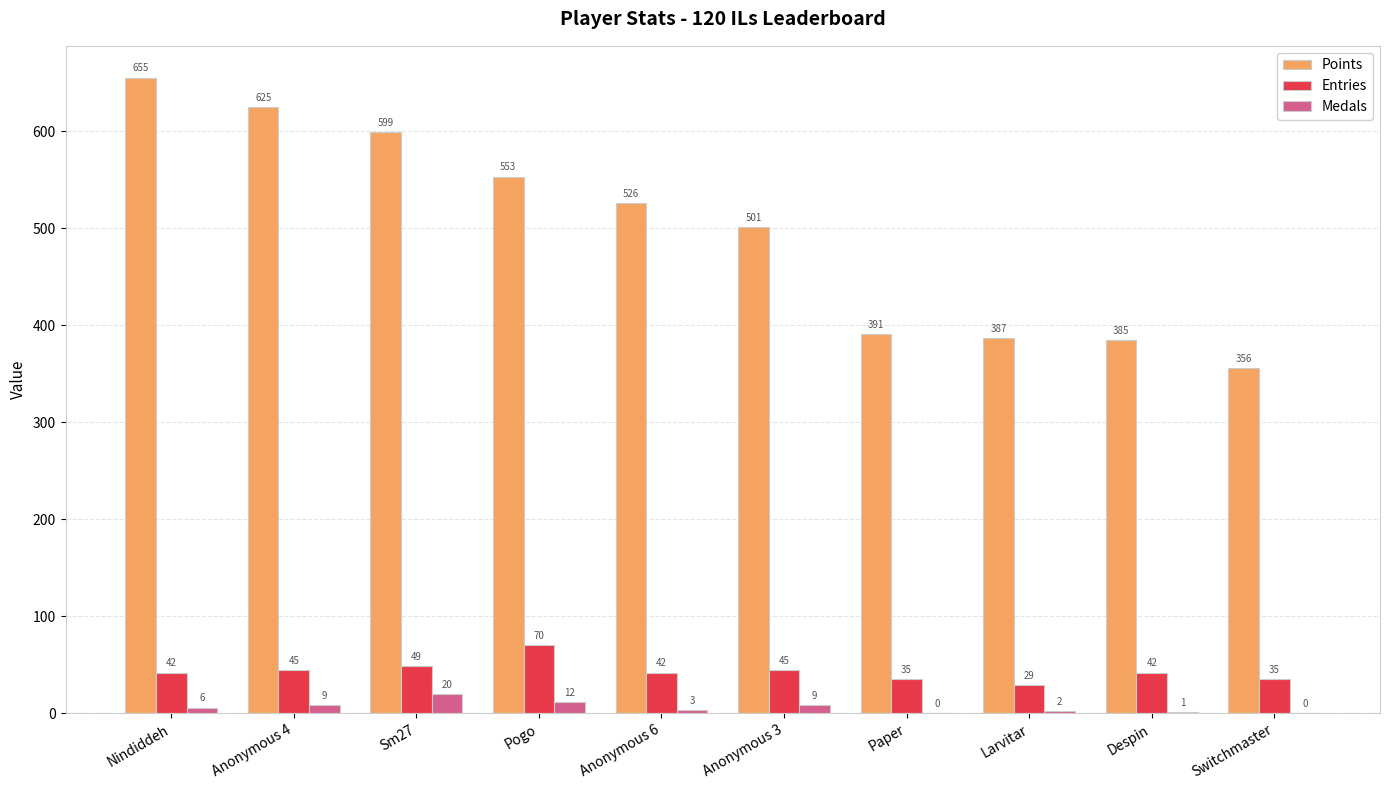

The Entries series shows 19 at Nindiddeh. True or false?

False